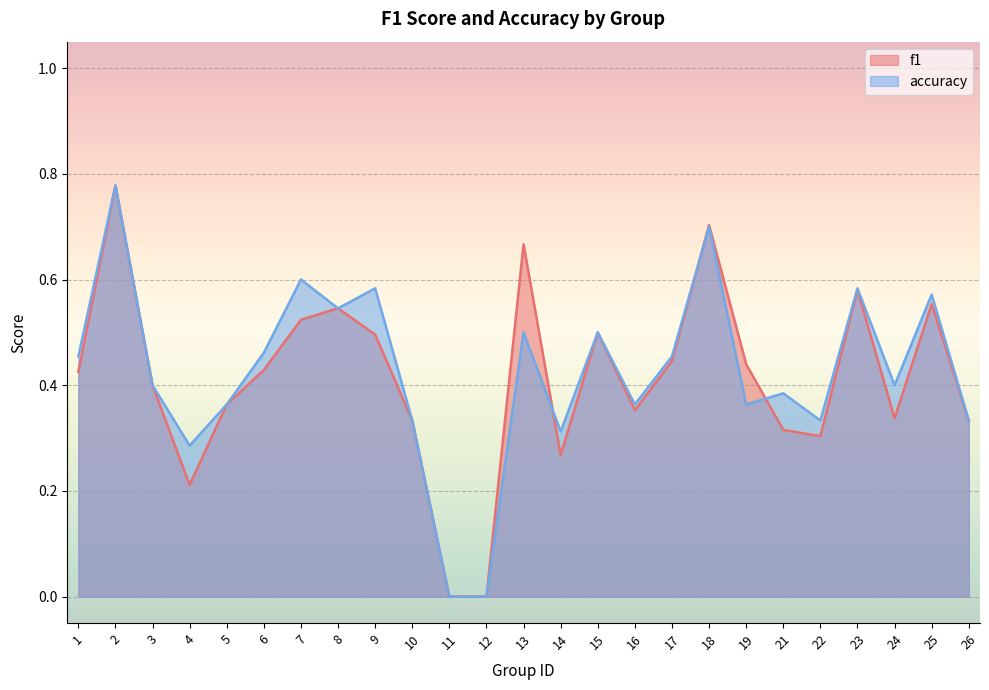

What is the value of the f1 point at the 5th from the left?

0.4